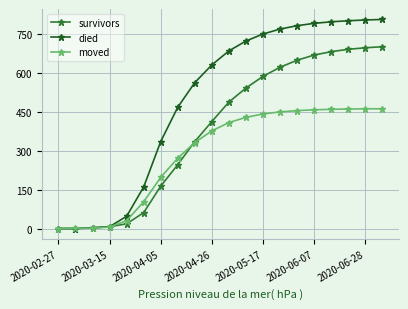

What is the maximum value shown in the chart?

805